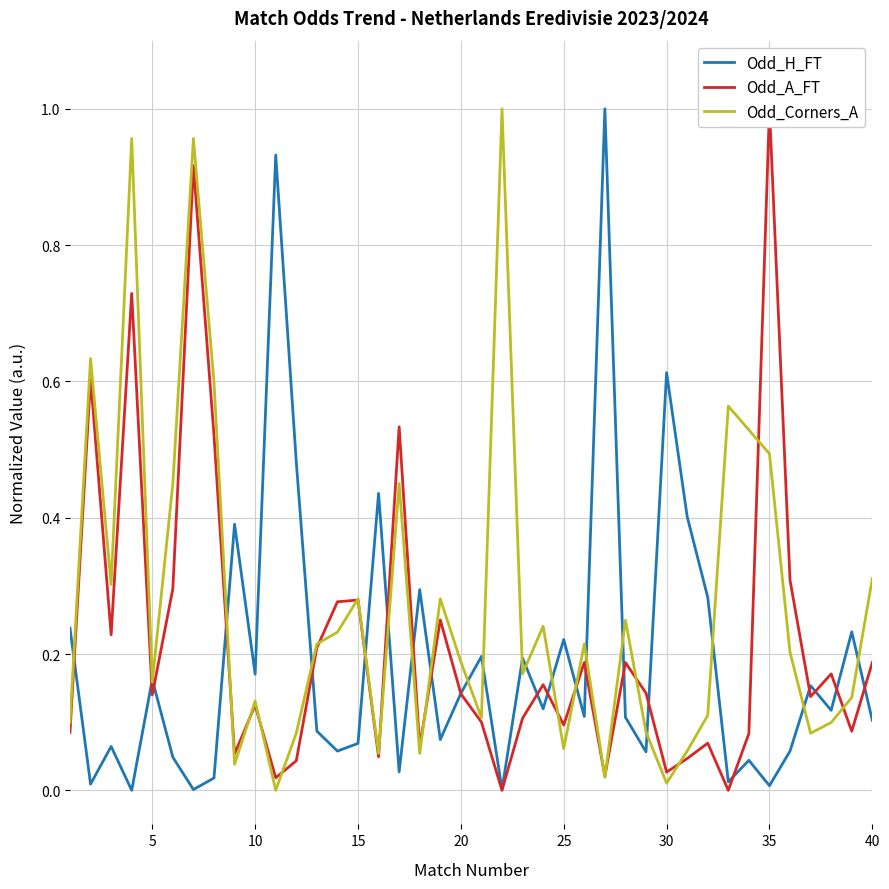

What is the difference between the Odd_Corners_A values at 9 and 35?

0.5